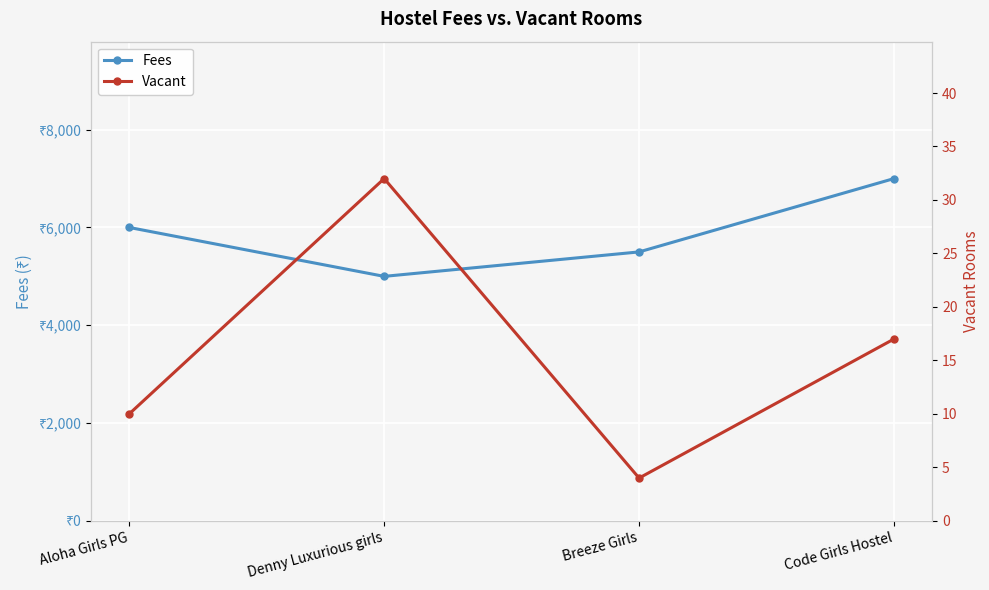

At which category is the sum across all series the highest?

Code Girls Hostel